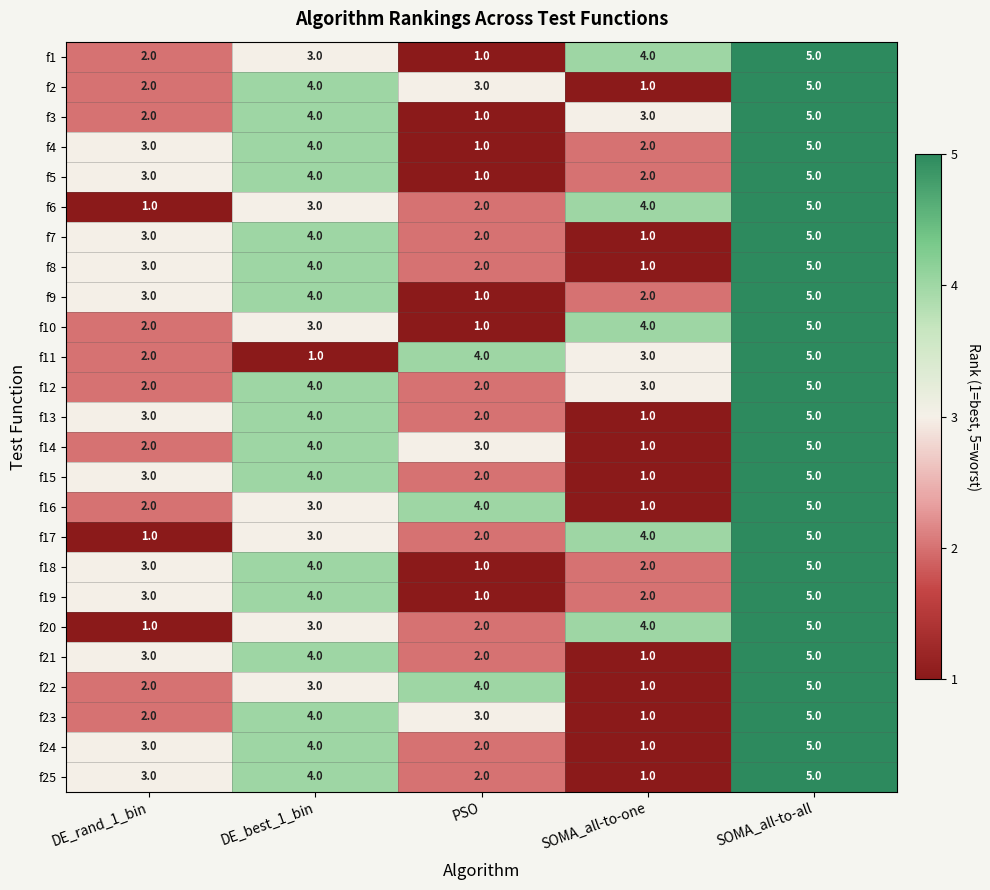

What is the spread (max minus min) of values at SOMA_all-to-one?

3